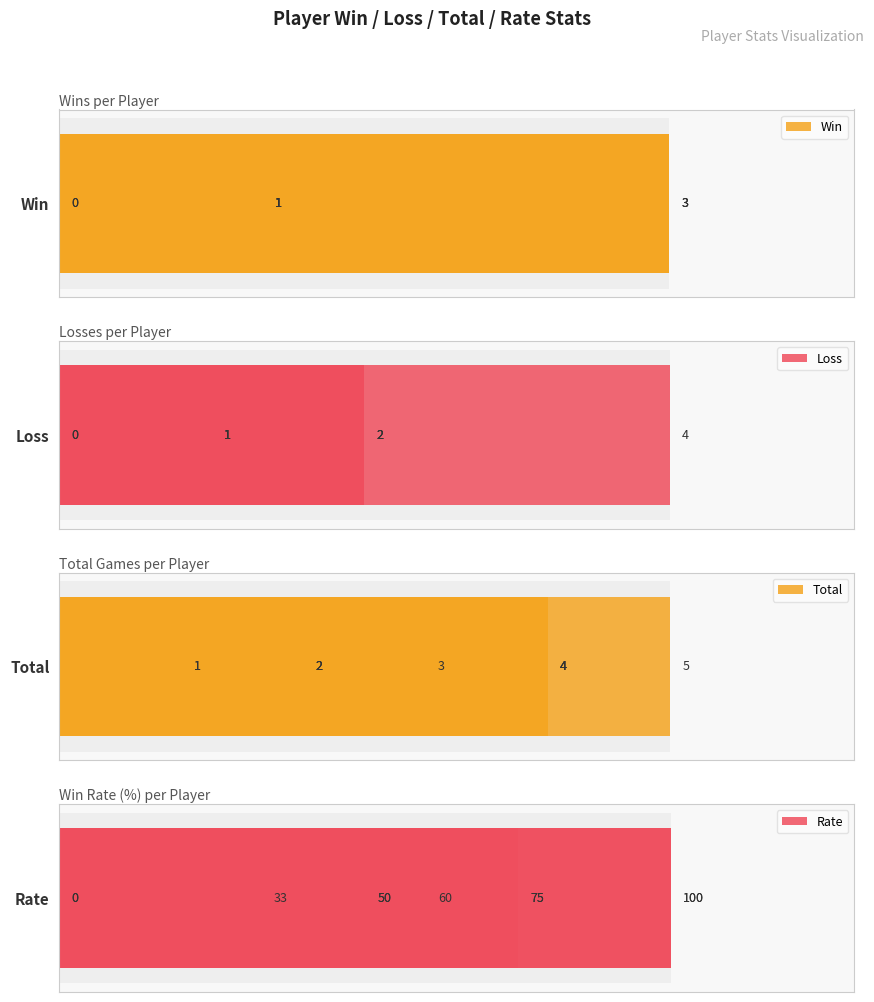

Reading left to right, list all the values displayed in this chart.

Win: 0=1	1=1	2=1	3=1	4=0	5=0	6=1	7=3	8=3	9=3
Loss: 0=0	1=1	2=1	3=2	4=4	5=2	6=0	7=2	8=1	9=1
Total: 0=1	1=2	2=2	3=3	4=4	5=2	6=1	7=5	8=4	9=4
Rate: 0=100	1=50	2=50	3=33	4=0	5=0	6=100	7=60	8=75	9=75